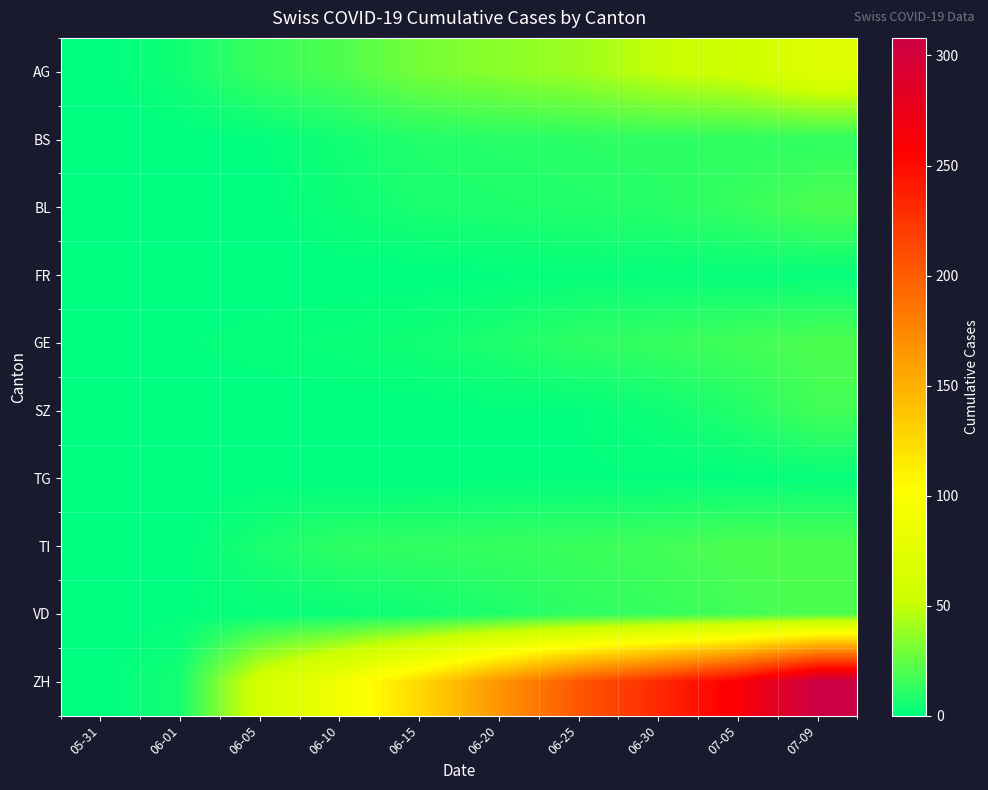

List the series in order of their peak value, lowest first.

FR, TG, BS, SZ, BL, GE, TI, VD, AG, ZH